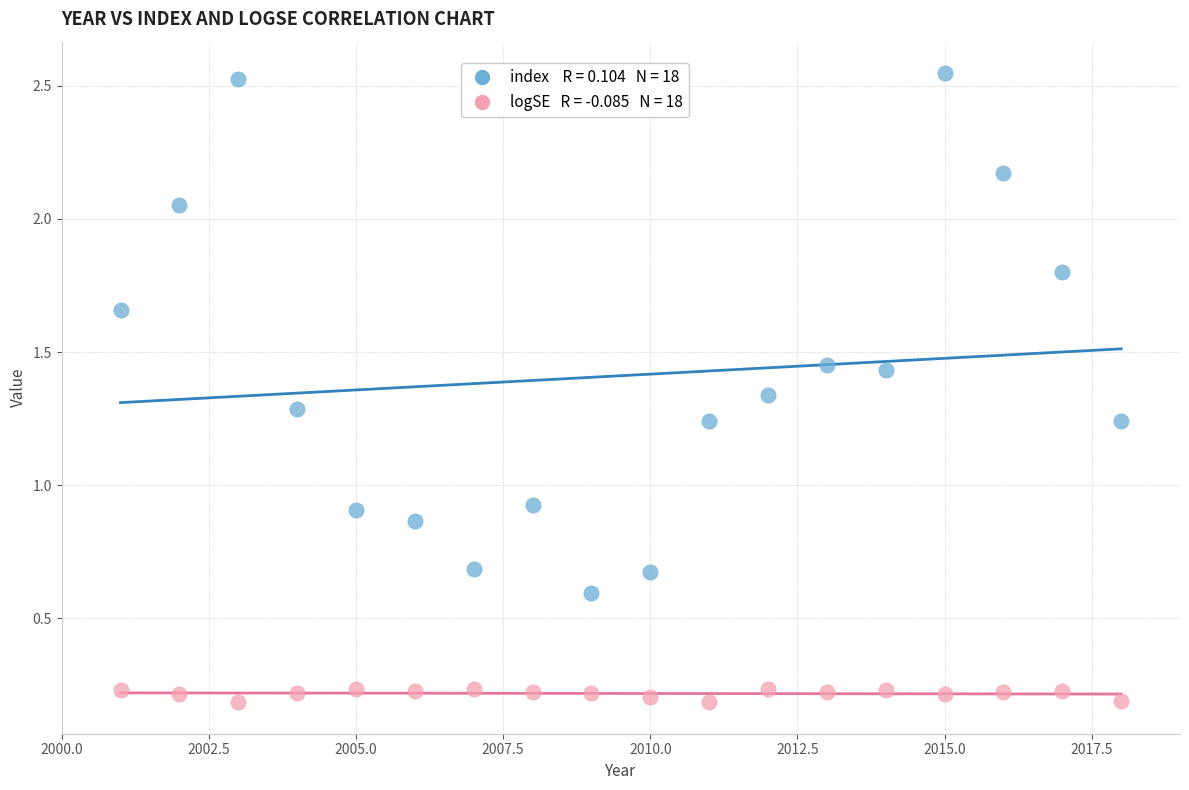

Across all data points, what is the range of Y values (max minus min)?

2.4